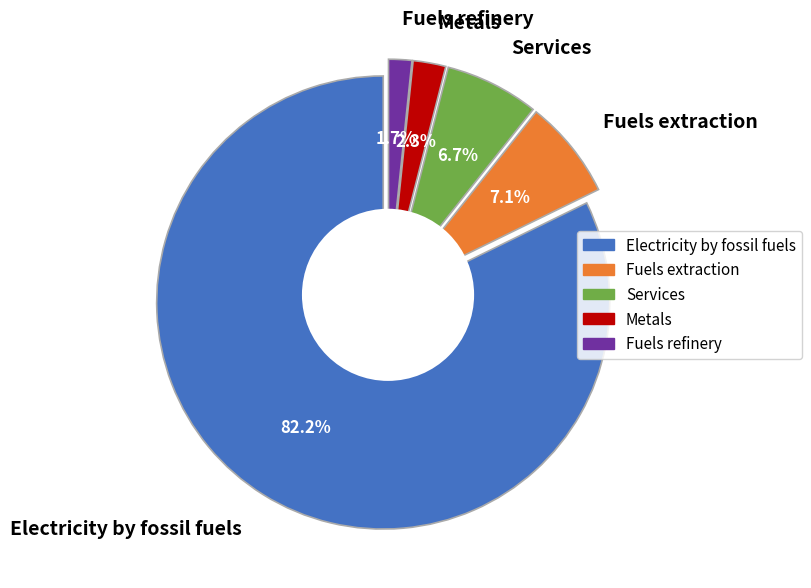

What percentage is the Metals slice, to the nearest percent?

2%